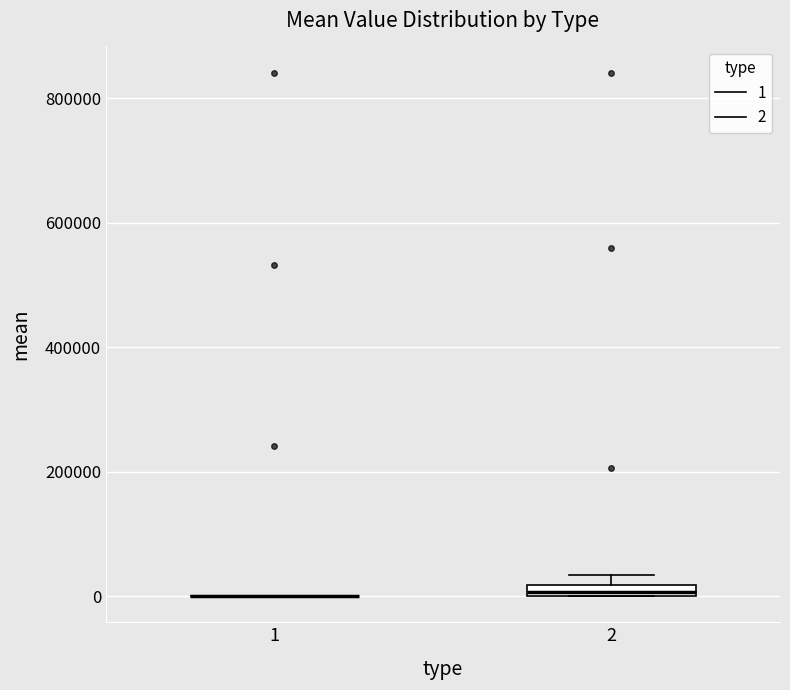

Where is the lower edge of the box at x = 2 on the y-axis? The values are not printed on the chart, so give them approximately, as read against the axis.

0